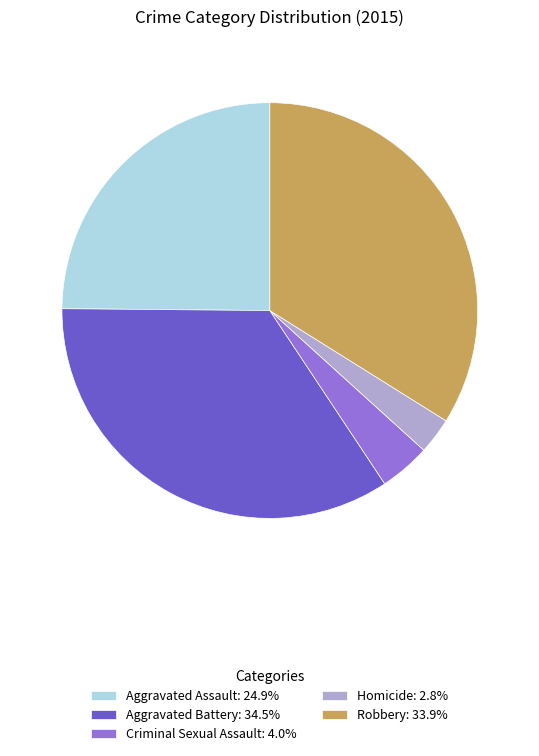

Approximately how many times larger is the value at Aggravated Battery compared to Homicide?

12.2